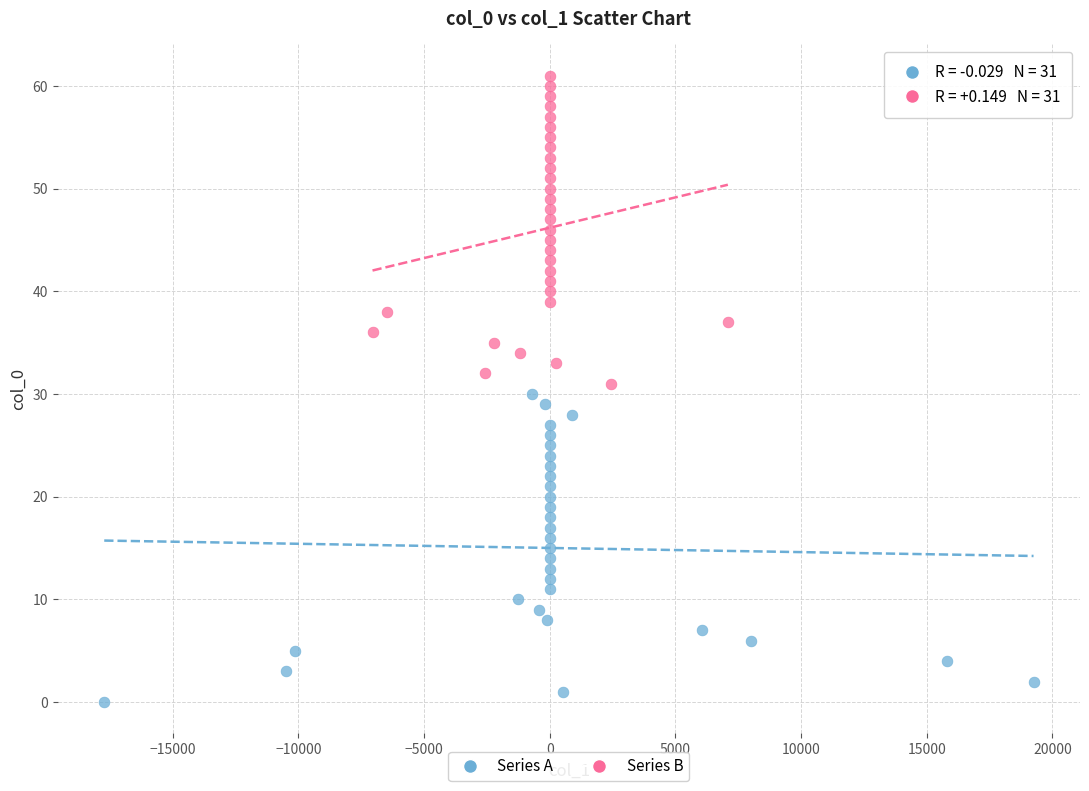

Which series contains the lowest Y value?

Series A